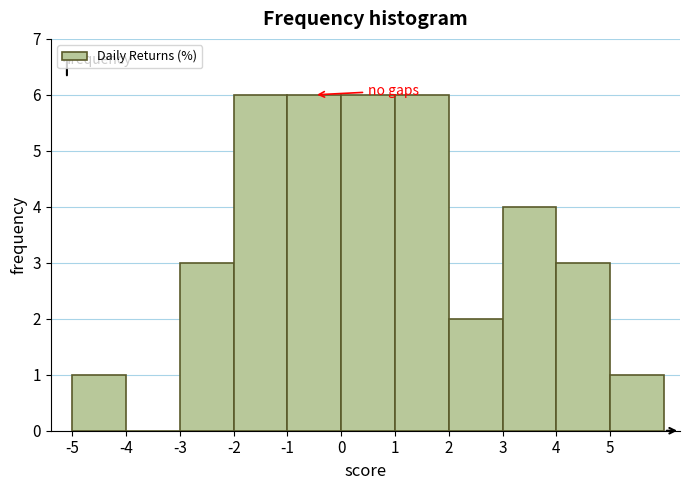

Reading left to right, list every bar in this chart as the range it spans on the x-axis followed by its height. The values are not printed on the chart, so give them approximately, as read against the axis.

-5 to -4: 1
-4 to -3: 0
-3 to -2: 3
-2 to -1: 6
-1 to 0: 6
0 to 1: 6
1 to 2: 6
2 to 3: 2
3 to 4: 4
4 to 5: 3
5 to 6: 1